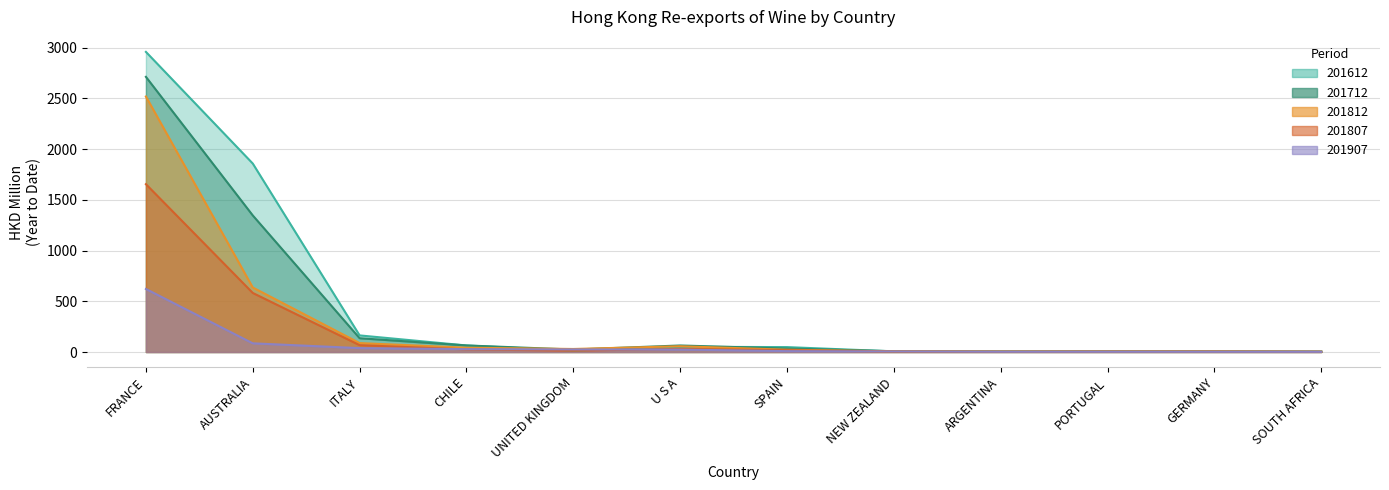

Reading right to left, what are all the values shown in this chart?

201612: 3.8	7.2	4.9	6.3	6.3	48.4	51.5	13.7	64.5	163.6	1857.0	2957.1
201712: 3.5	4.2	5.8	3.9	7.9	34.0	64.3	24.2	64.6	135.9	1345.7	2711.2
201812: 2.8	5.4	4.6	4.6	6.4	22.6	56.9	29.8	42.2	88.0	635.6	2517.5
201807: 2.2	2.9	3.0	2.0	3.4	18.2	31.1	13.4	25.7	67.4	581.9	1653.6
201907: 1.9	2.1	2.4	2.5	5.3	8.6	24.0	25.5	28.2	38.3	85.6	621.1